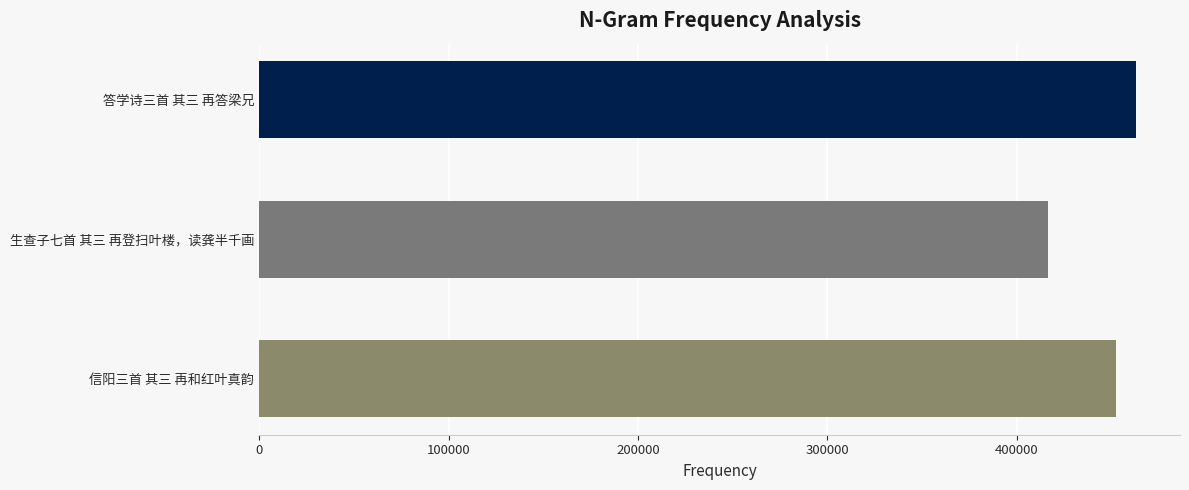

What is the difference between the maximum and minimum values?

46737